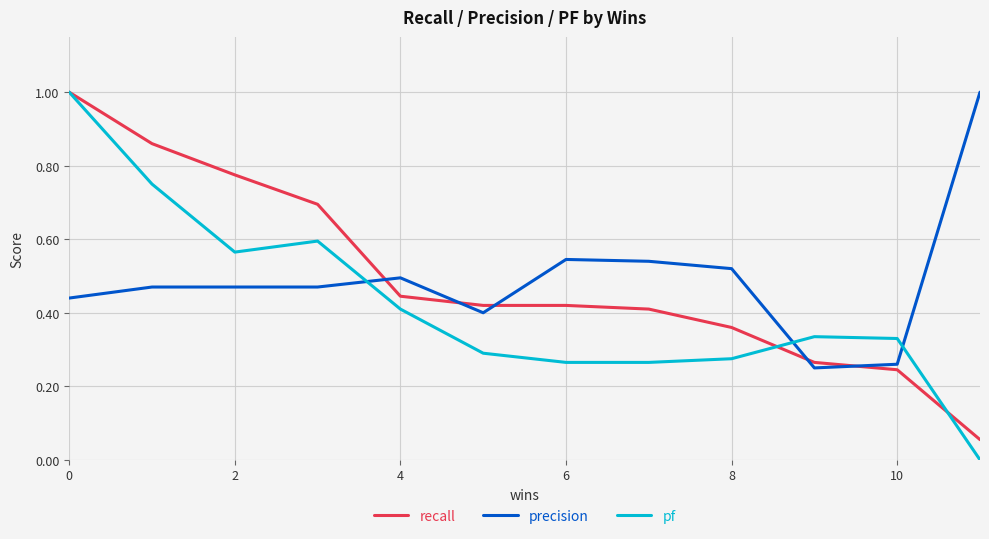

Which series has the largest range (max minus min)?

pf